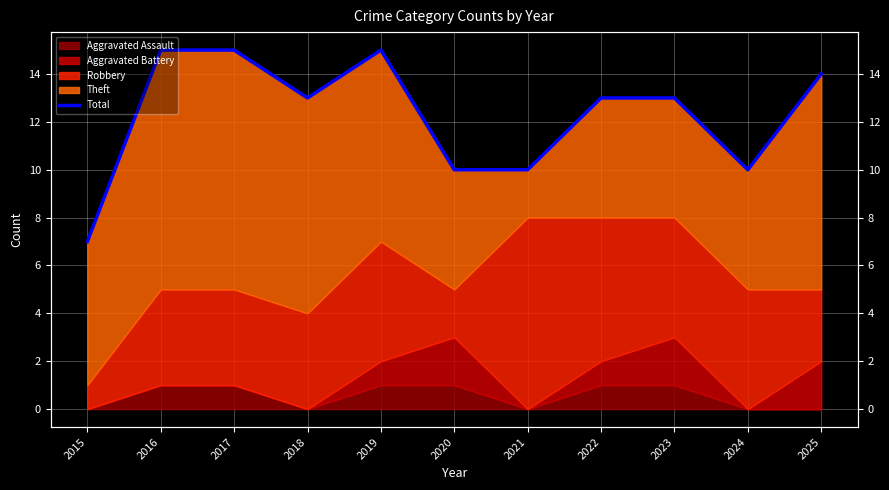

Reading left to right, what are all the values shown in this chart?

2015=7	2016=15	2017=15	2018=13	2019=15	2020=10	2021=10	2022=13	2023=13	2024=10	2025=14